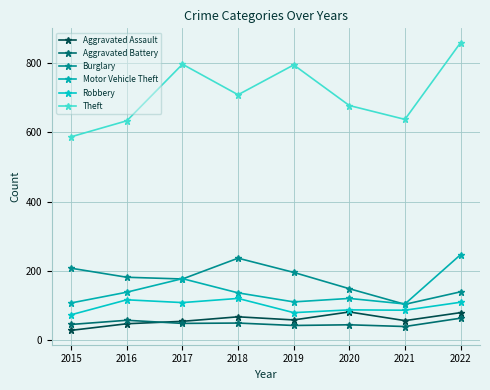

True or false: Burglary and Theft intersect in this chart.

False